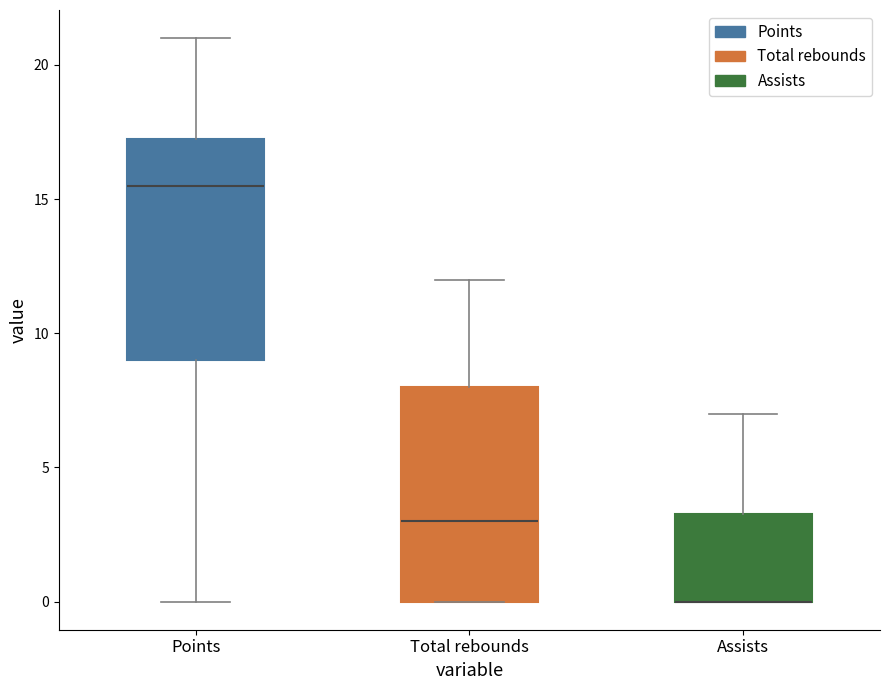

Reading left to right, transcribe this box plot: for each box, give where its median line is, the range the box spans, and where its two whiskers end, as read against the y-axis. The values are not printed on the chart, so give them approximately, as read against the axis.

Points: median 15.5, box 9.0 to 17.5, whiskers 0.0 to 21.0
Total rebounds: median 3.0, box 0.0 to 8.0, whiskers 0.0 to 12.0
Assists: median 0.0 (drawn on the box's lower edge), box 0.0 to 3.5, whiskers 0.0 to 7.0